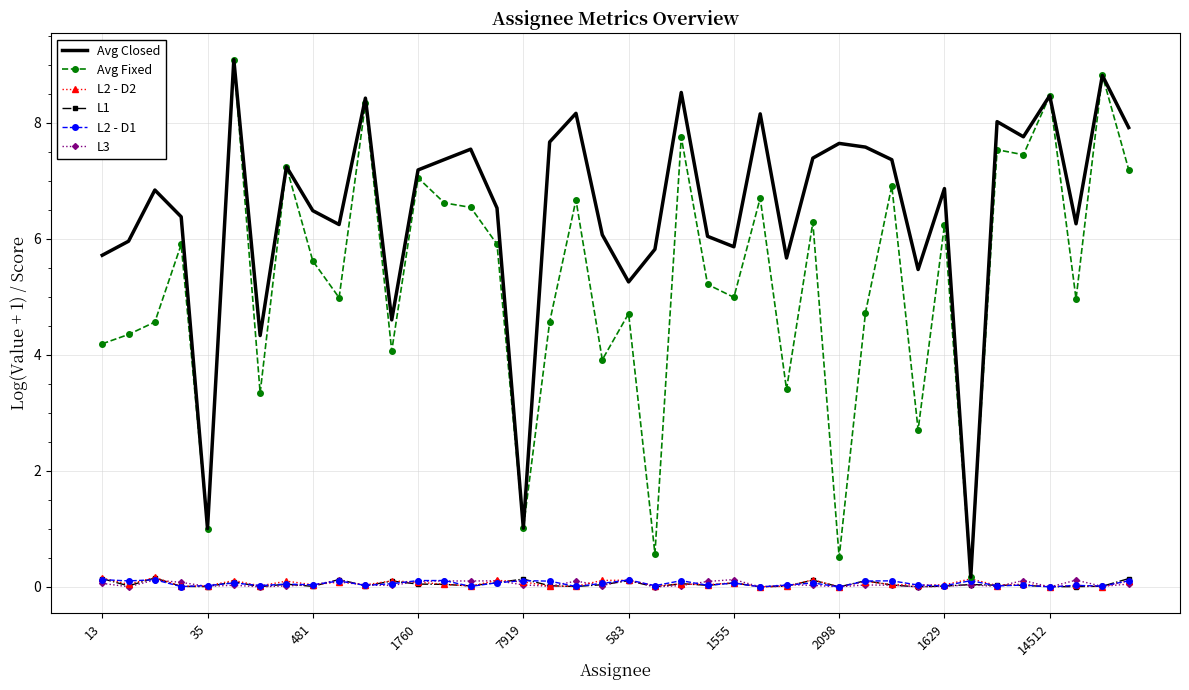

Which series has the largest total across all categories?

Avg Closed